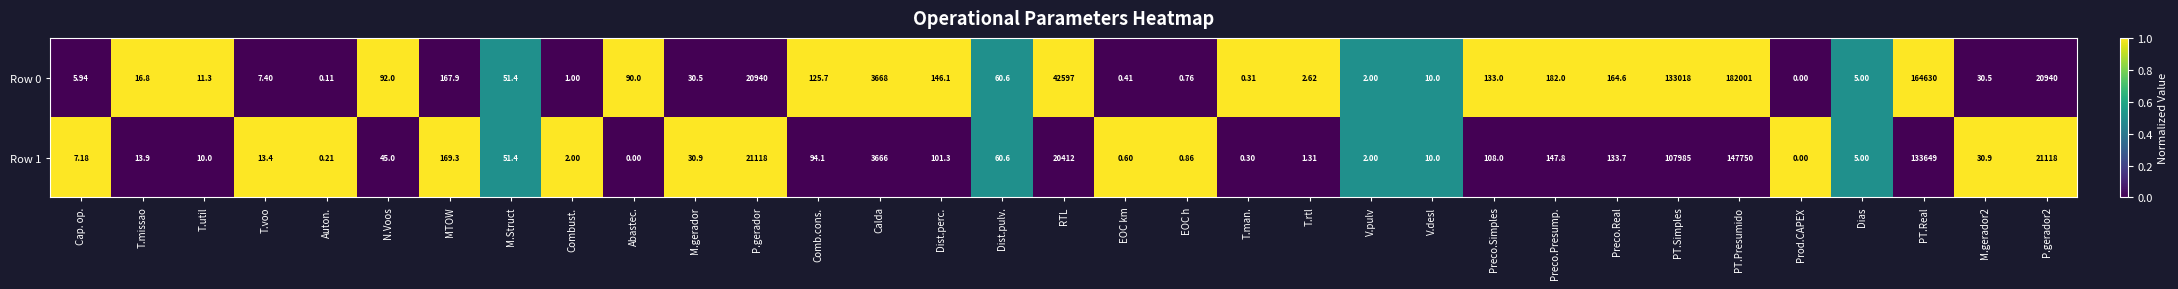

Which series has the largest total across all categories?

Row 0